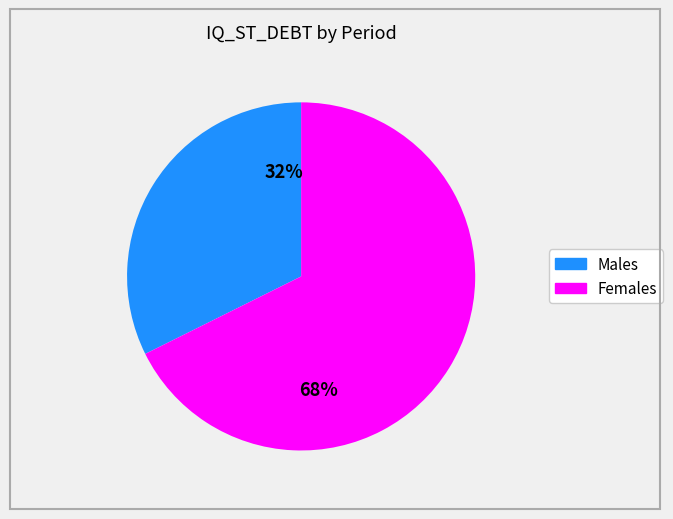

How many slices are in this pie chart?

2